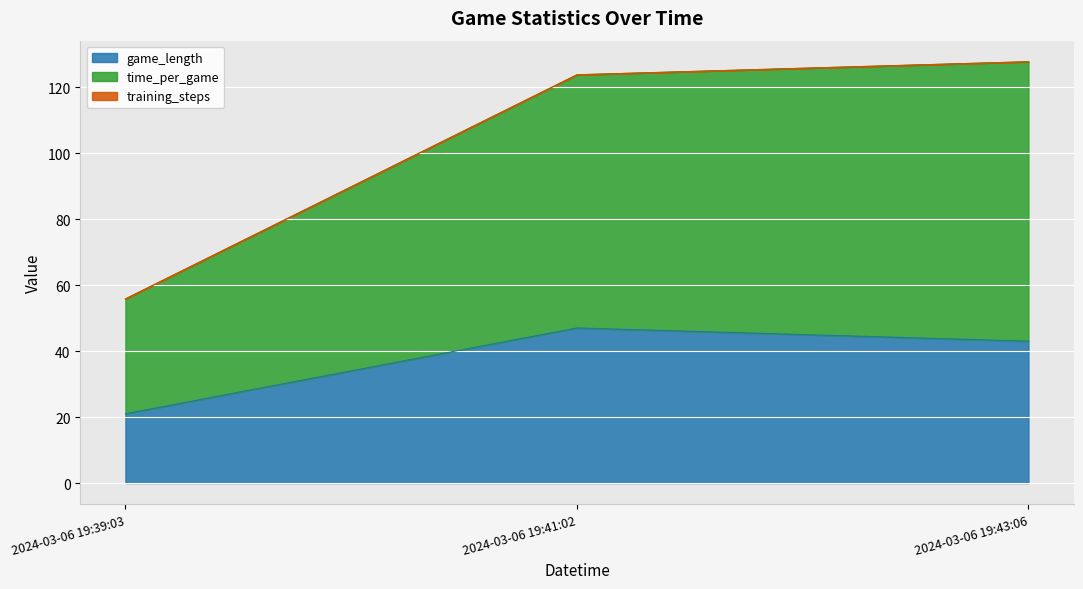

List the labels in order of game_length value, smallest first.

2024-03-06 19:39:03, 2024-03-06 19:43:06, 2024-03-06 19:41:02